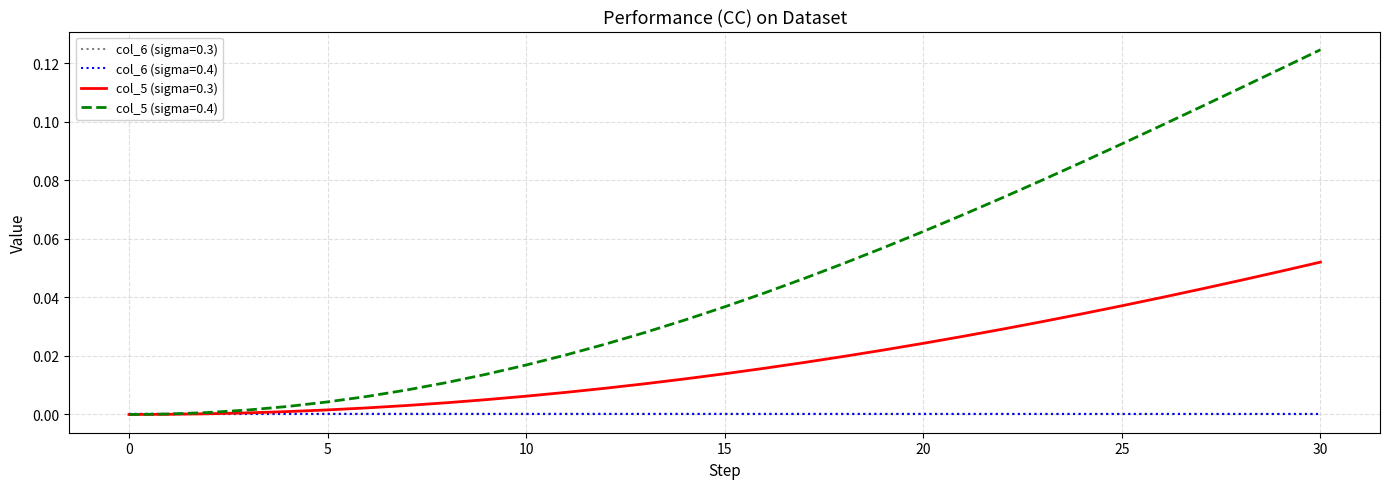

Which series has the widest spread of values?

col_5 (sigma=0.4)